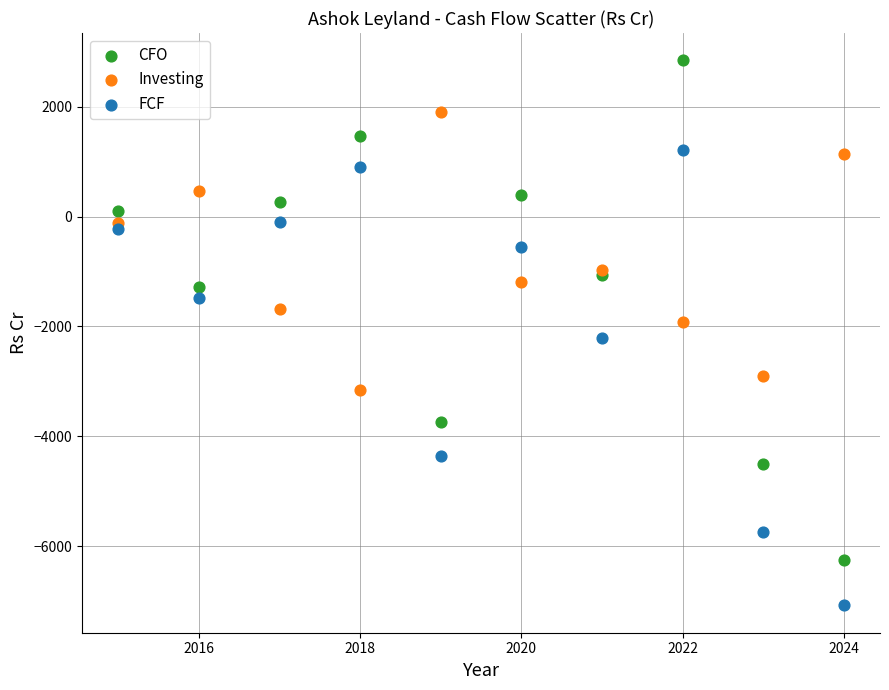

Which series has the largest Y range (max minus min)?

CFO